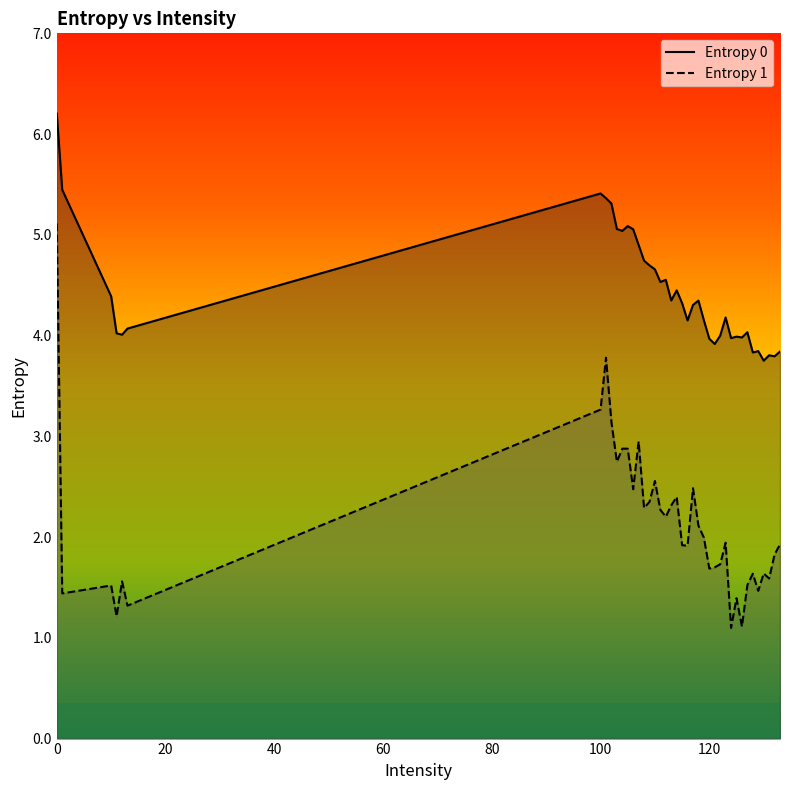

What is the minimum value shown in the chart?

1.1